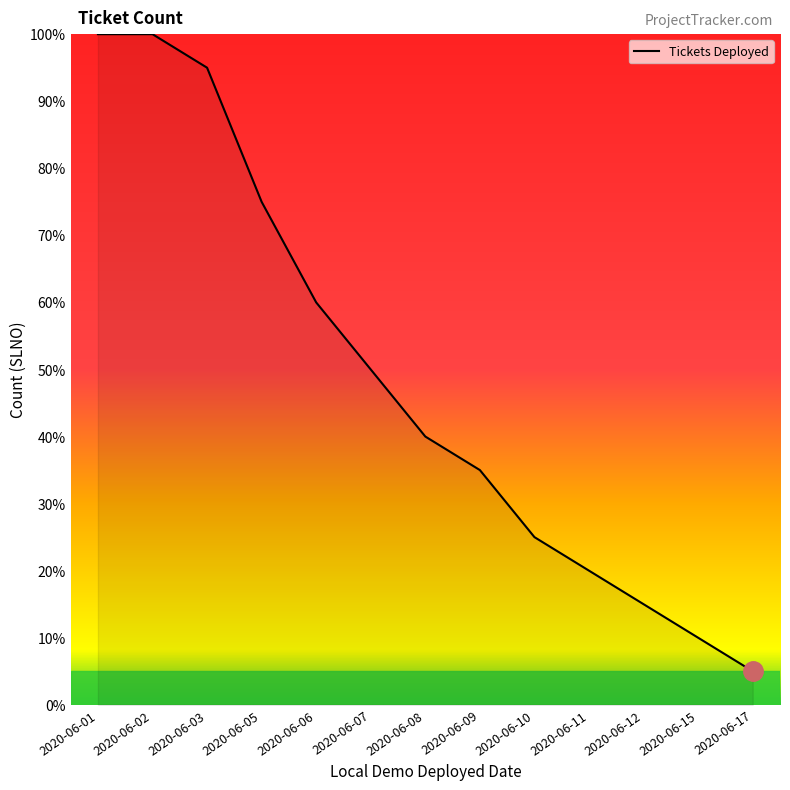

How many lines are shown in the chart?

1